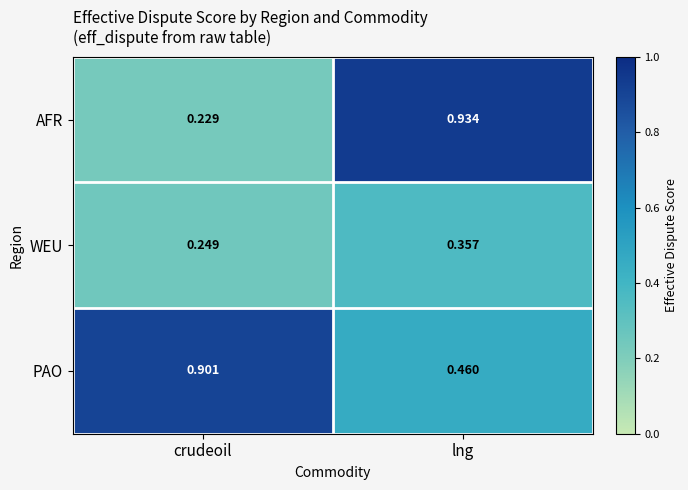

Rank the series at lng from lowest to highest value.

WEU, PAO, AFR